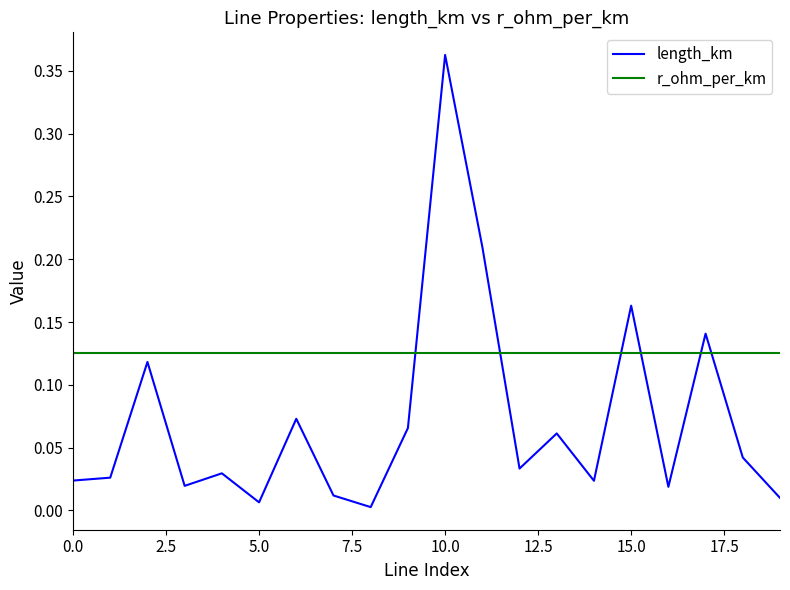

Which series has the largest total across all categories?

r_ohm_per_km